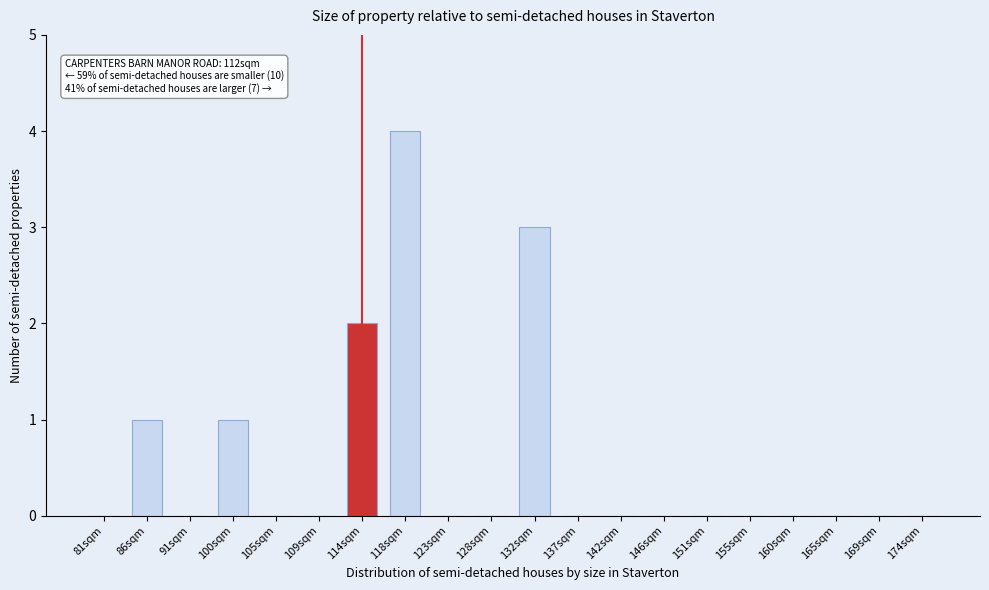

Reading left to right, transcribe all the data shown in this chart.

81sqm=0	86sqm=1	91sqm=0	100sqm=1	105sqm=0	109sqm=0	114sqm=2	118sqm=4	123sqm=0	128sqm=0	132sqm=3	137sqm=0	142sqm=0	146sqm=0	151sqm=0	155sqm=0	160sqm=0	165sqm=0	169sqm=0	174sqm=0